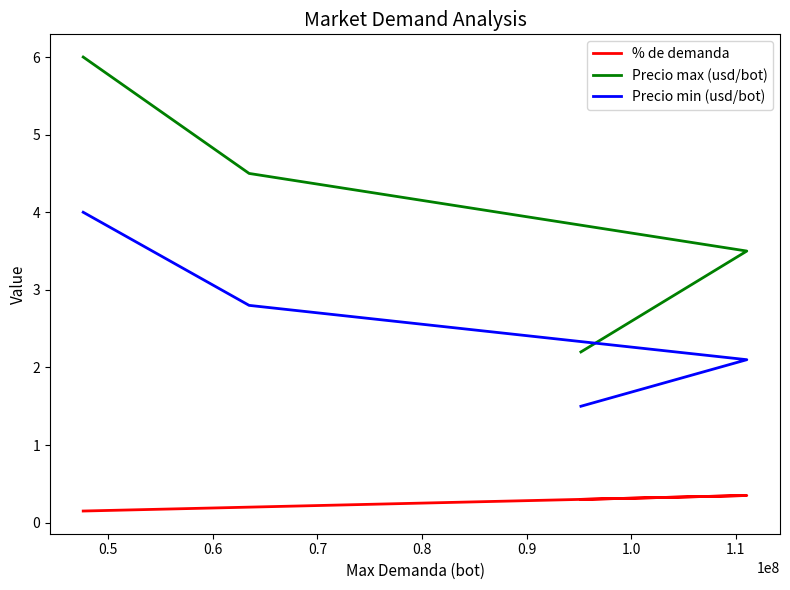

What are all the series names shown in the legend?

% de demanda, Precio max (usd/bot), Precio min (usd/bot)